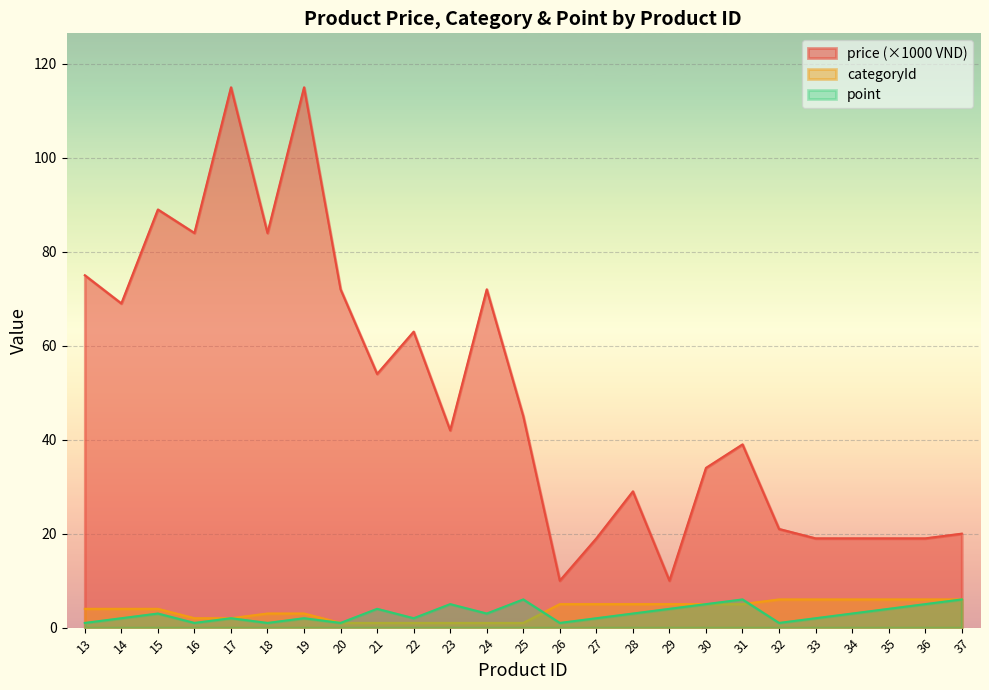

Reading left to right, list all the values displayed in this chart.

price: 13=75	14=69	15=89	16=84	17=115	18=84	19=115	20=72	21=54	22=63	23=42	24=72	25=45	26=10	27=19	28=29	29=10	30=34	31=39	32=21	33=19	34=19	35=19	36=19	37=20
categoryId: 13=4	14=4	15=4	16=2	17=2	18=3	19=3	20=1	21=1	22=1	23=1	24=1	25=1	26=5	27=5	28=5	29=5	30=5	31=5	32=6	33=6	34=6	35=6	36=6	37=6
point: 13=1	14=2	15=3	16=1	17=2	18=1	19=2	20=1	21=4	22=2	23=5	24=3	25=6	26=1	27=2	28=3	29=4	30=5	31=6	32=1	33=2	34=3	35=4	36=5	37=6